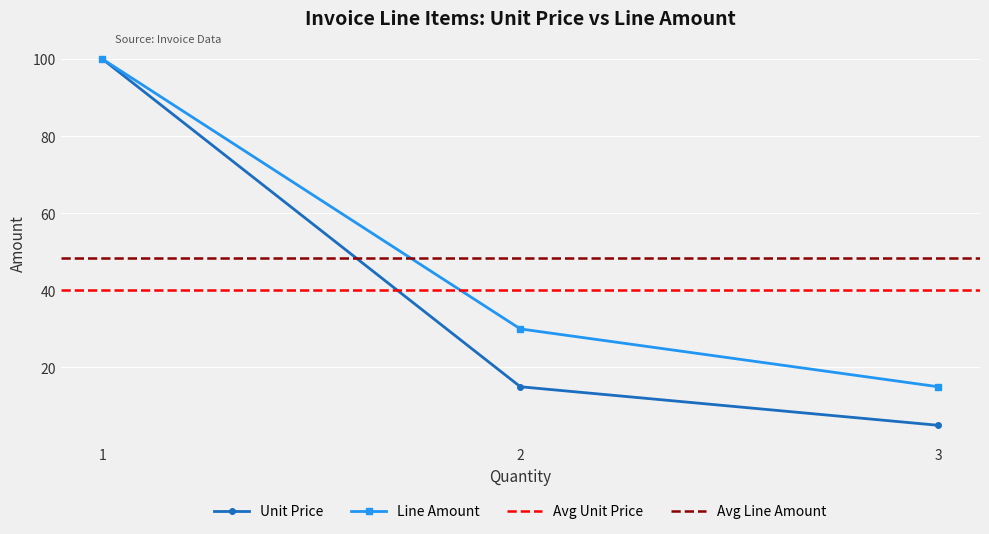

What is the minimum value shown in the chart?

5